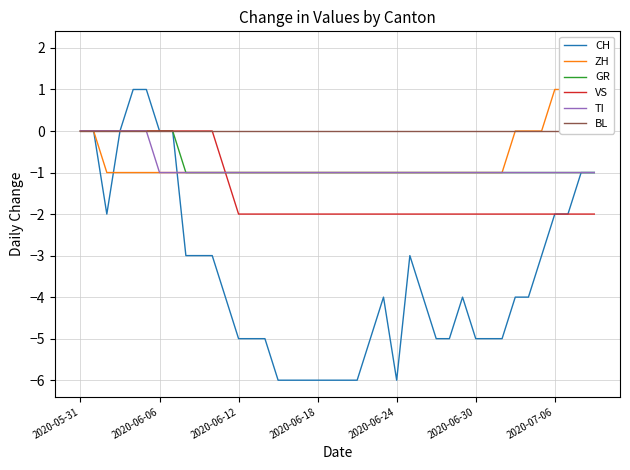

Where is BL nearest to the value 0?

2020-05-31